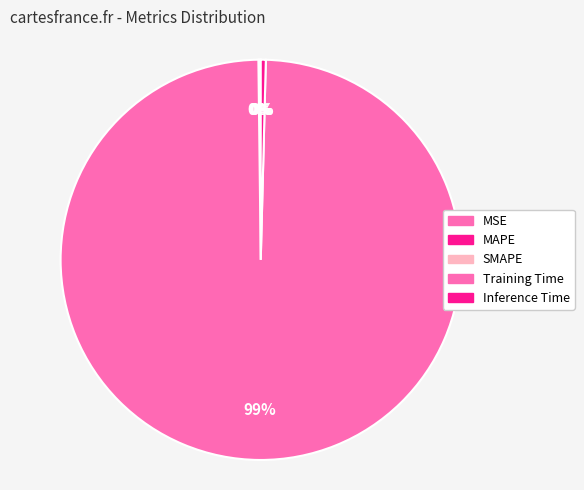

What is the smallest slice in the pie chart?

MSE